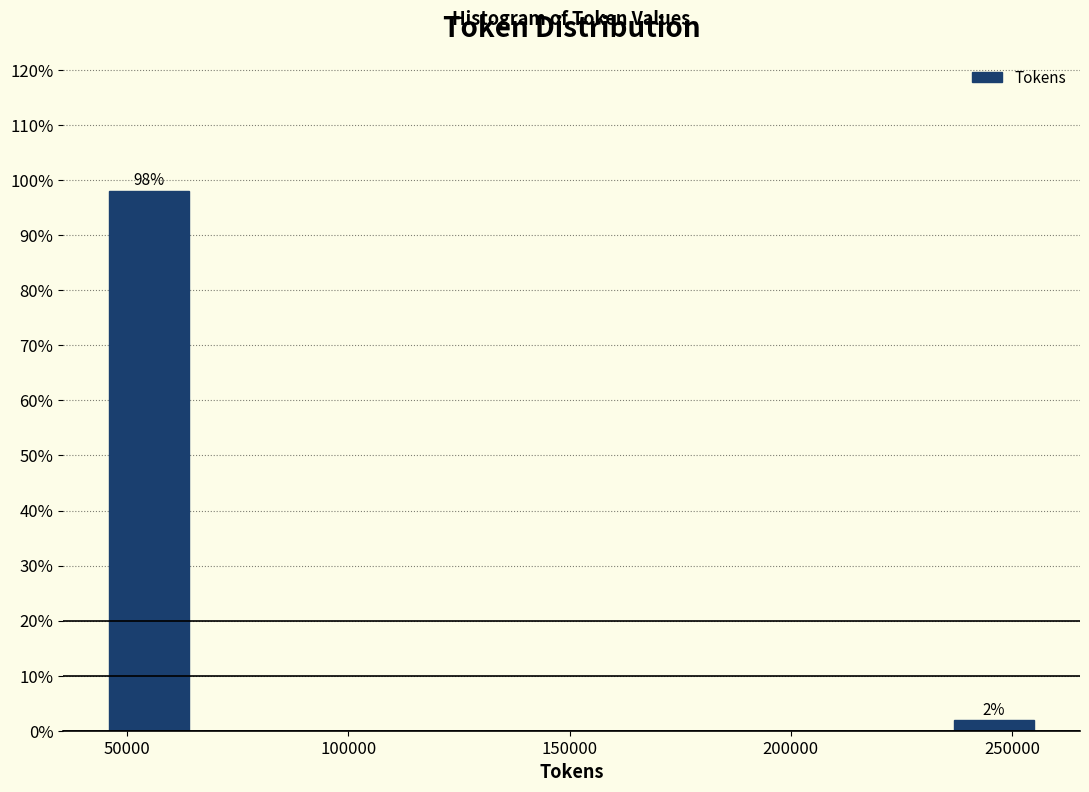

Over which range of the x-axis is the bar tallest?

45000 to 65000